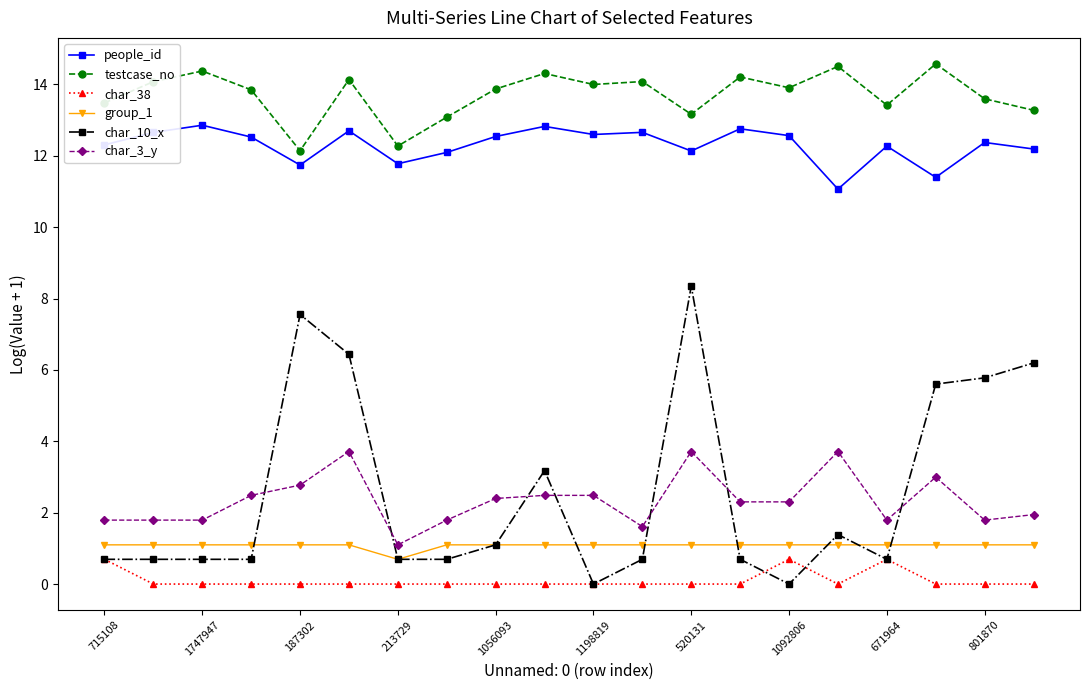

Which series has the widest spread of values?

char_10_x